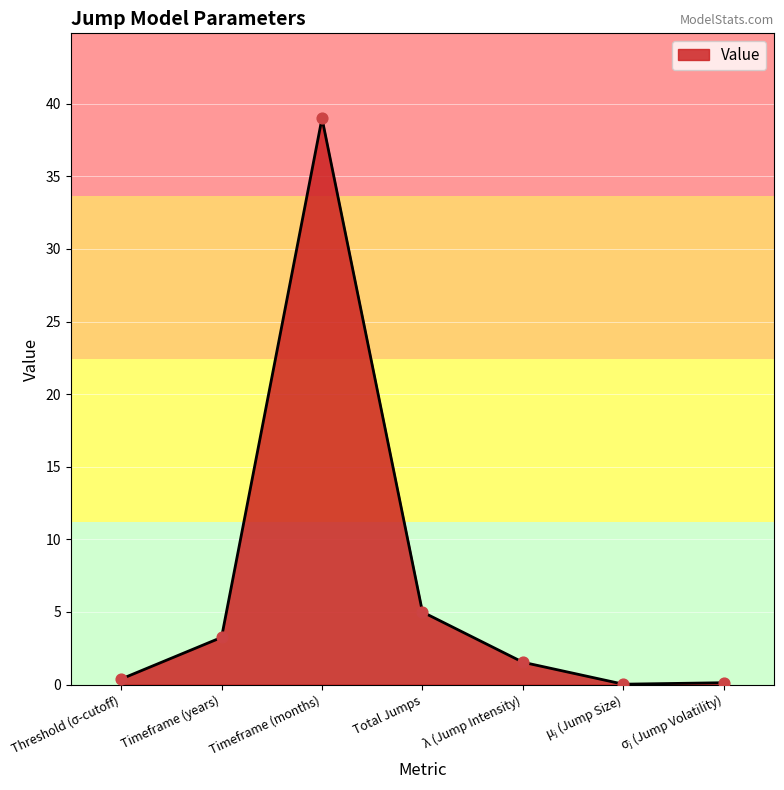

What is the change in value from Threshold (σ-cutoff) to Total Jumps?

+4.6